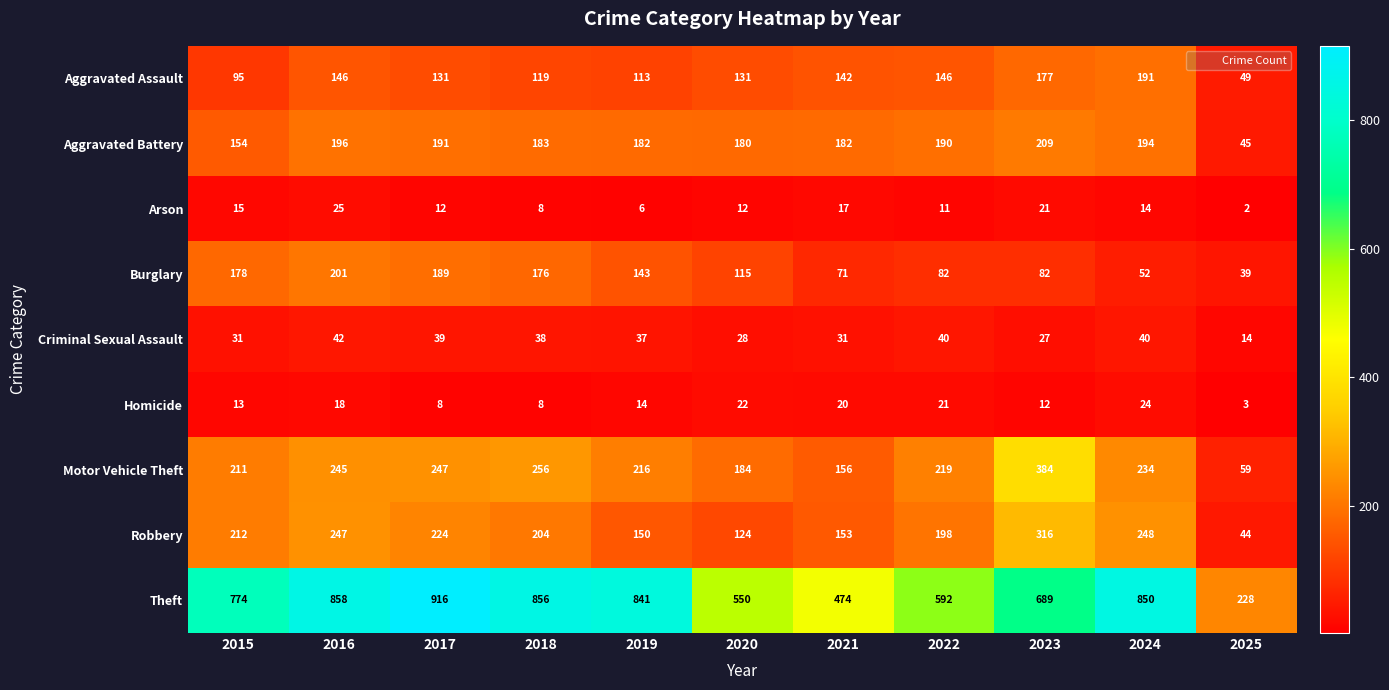

Where does the Burglary series first go above 115?

2015